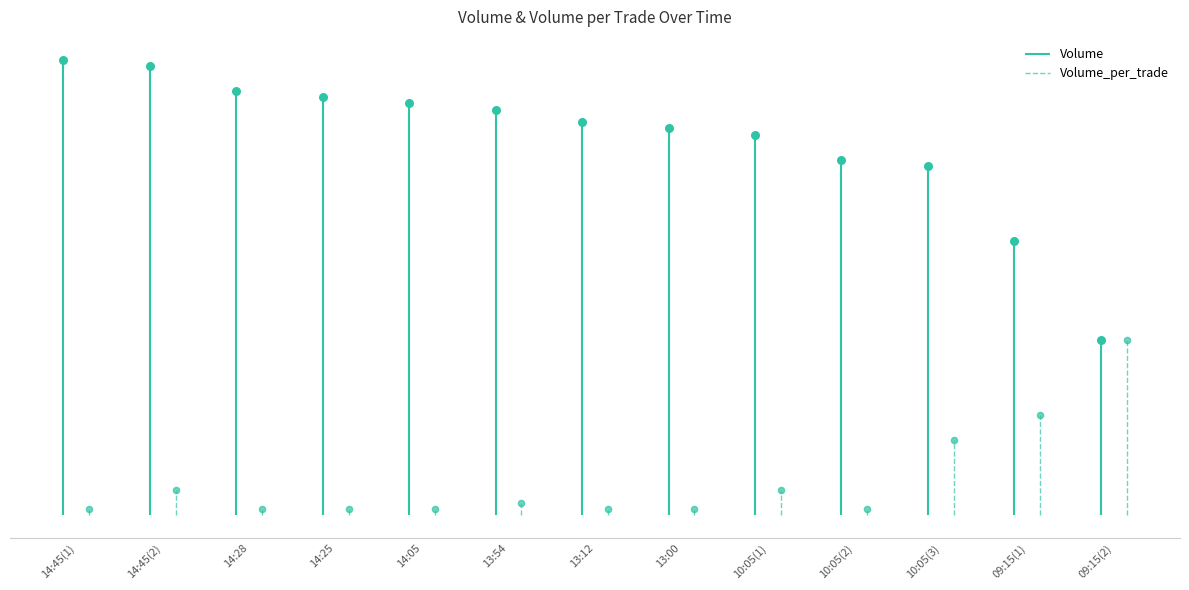

Is the value of Volume at 14:45(2) greater than the value of Volume_per_trade at 09:15(2)?

Yes